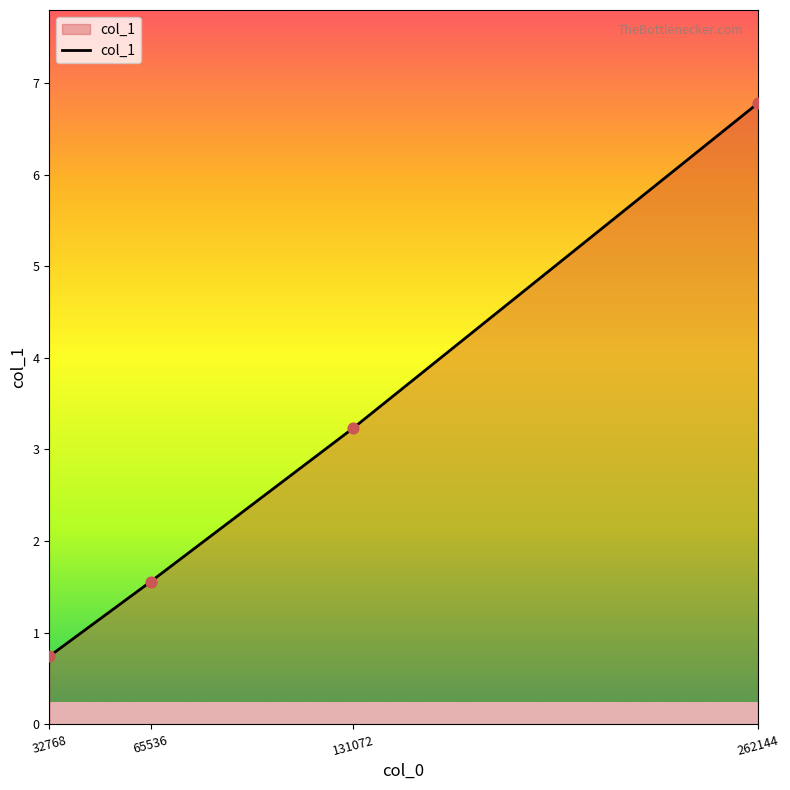

Approximately how many times larger is the value at 65536 compared to 262144?

0.2